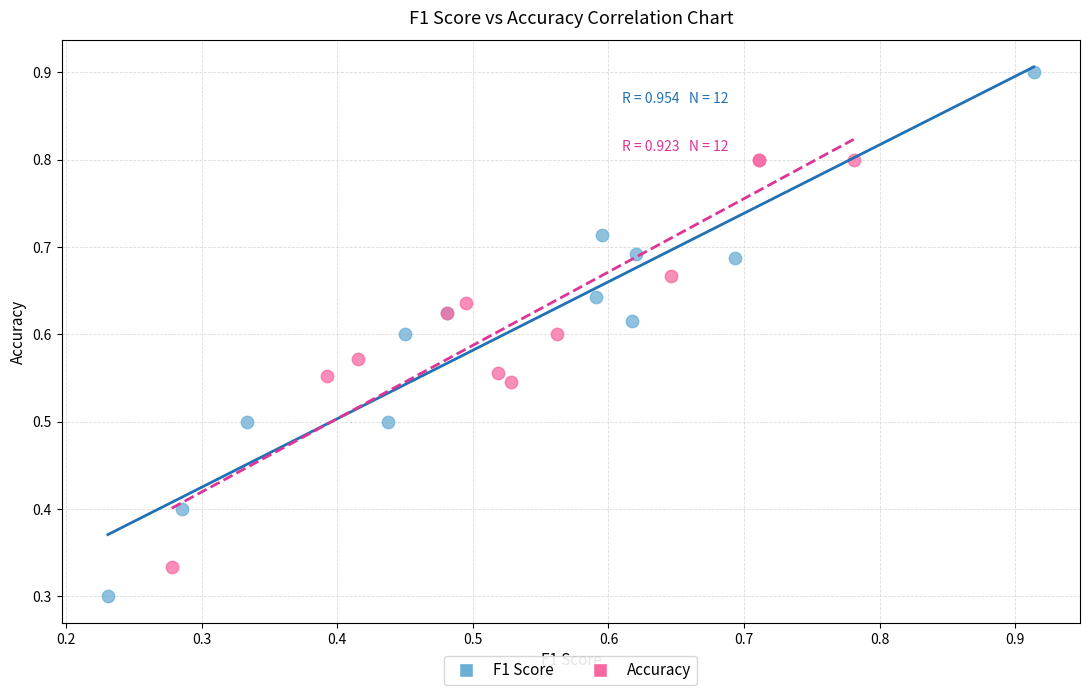

Which series contains the lowest Y value?

F1 Score